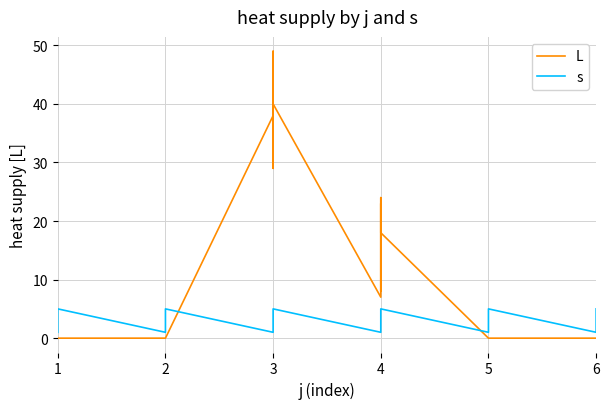

How many values in the s series exceed 3?

12